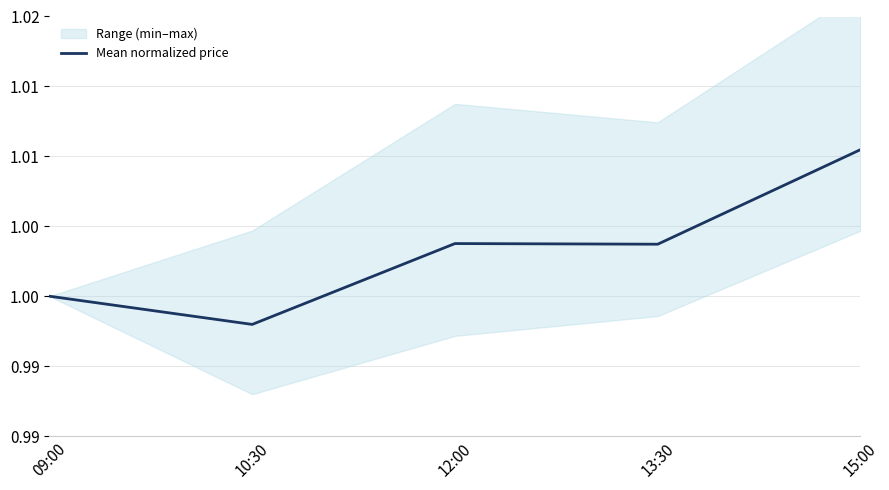

What is the average value?

1.0